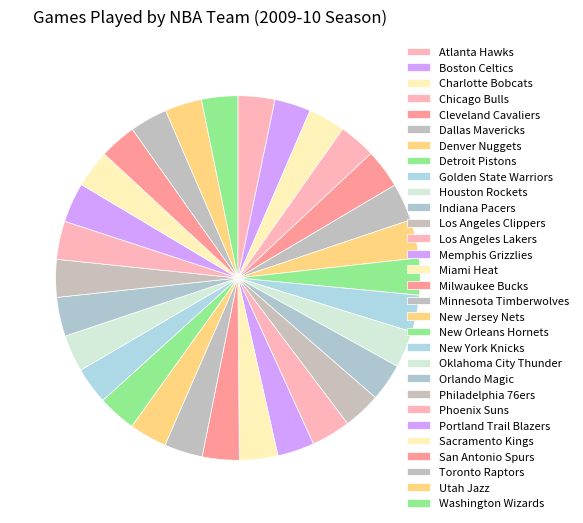

How many slices are in this pie chart?

30